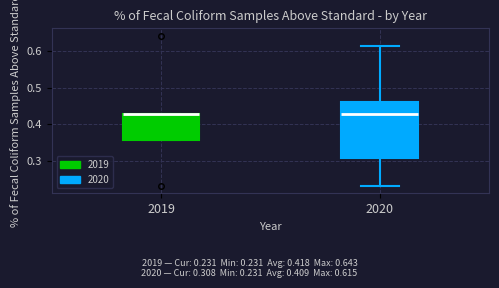

Where is the lower edge of the box at x = 2019 on the y-axis? The values are not printed on the chart, so give them approximately, as read against the axis.

0.36